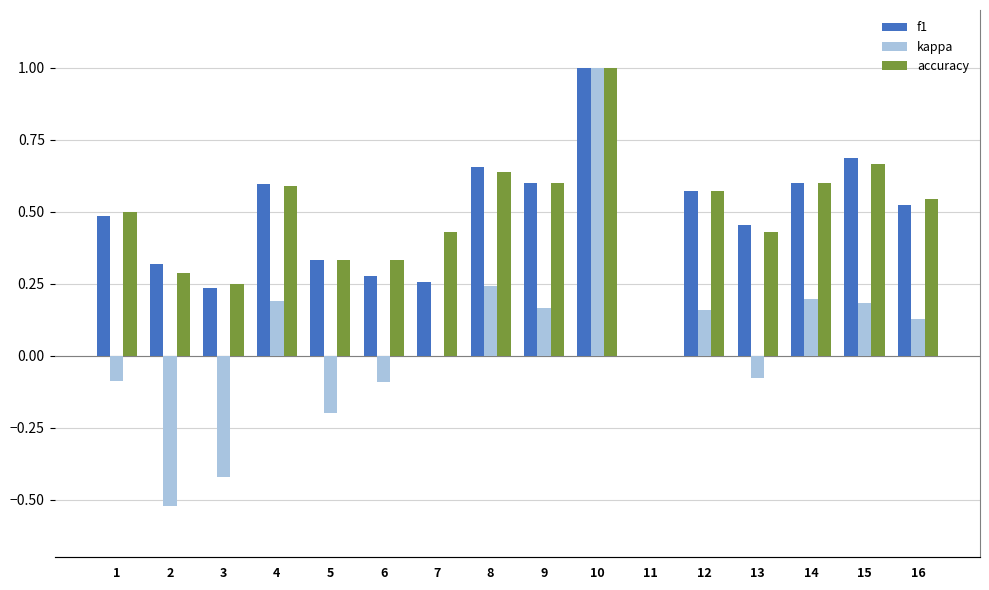

At 2, list the series in order from smallest to largest.

kappa, accuracy, f1